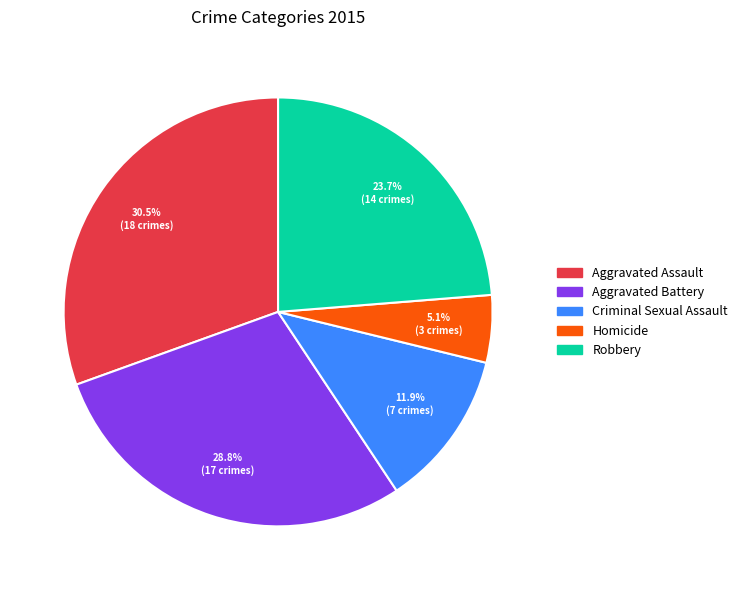

Does Homicide account for over 50% of the chart?

No